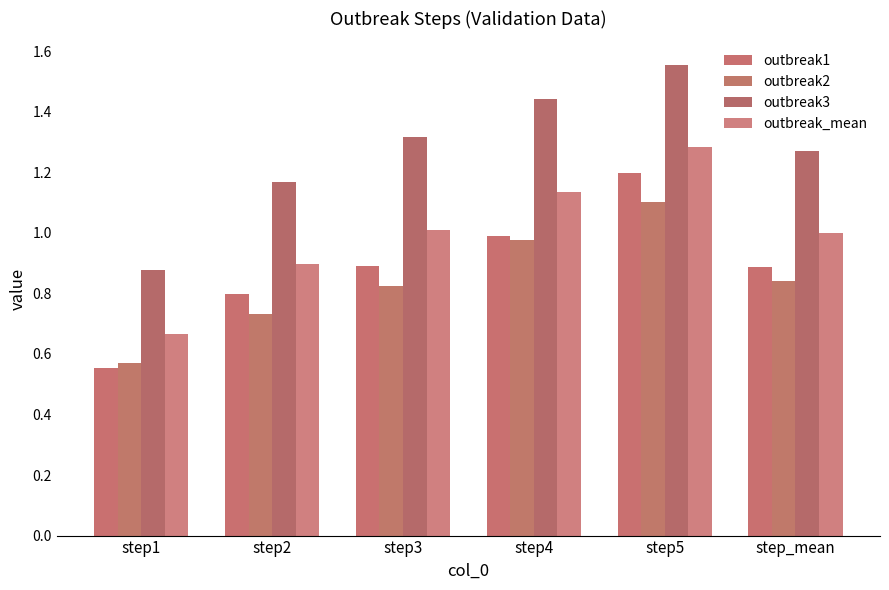

What is the approximate value of outbreak_mean at step2?

0.9